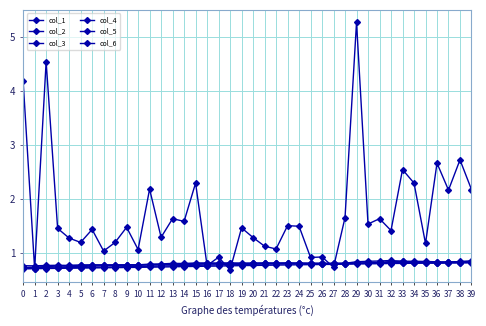

At which label does col_3 reach its peak?

39